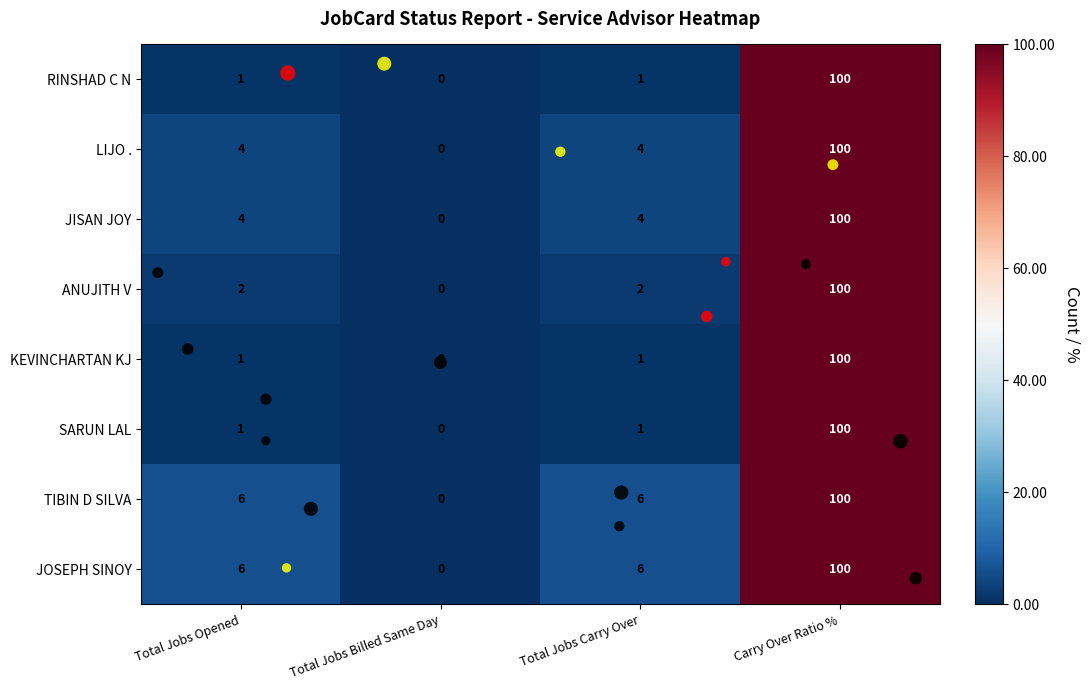

What is the average value of the LIJO . series?

27